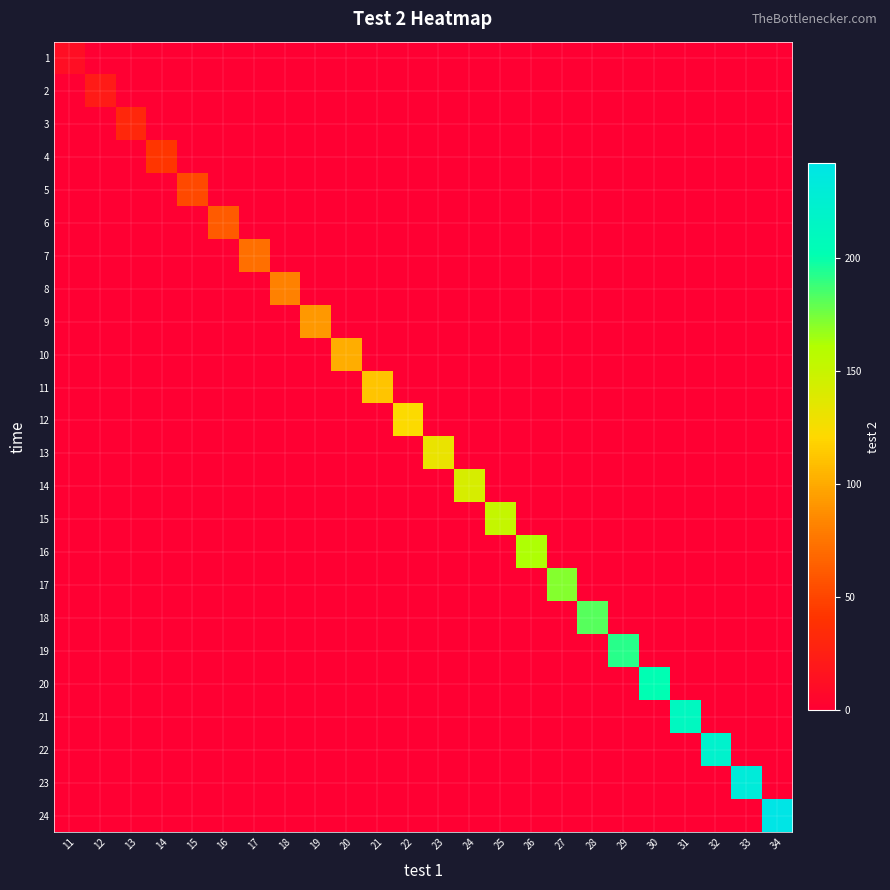

At how many categories does at least one series exceed 211?

4